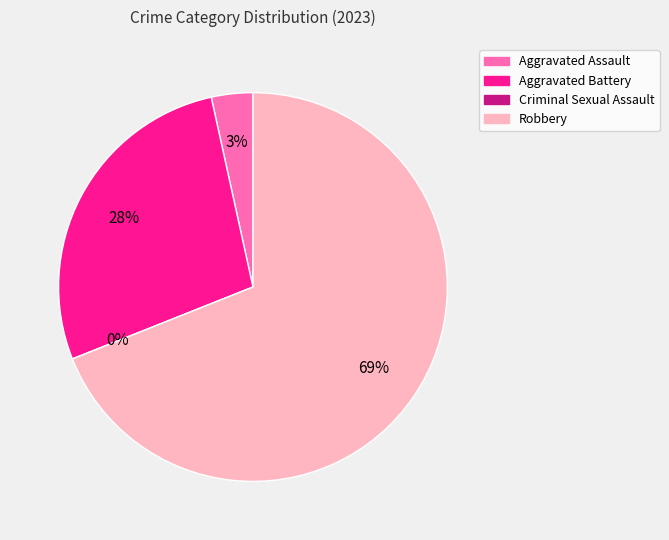

Combined, what portion of the pie is Robbery and Aggravated Battery?

96.6%